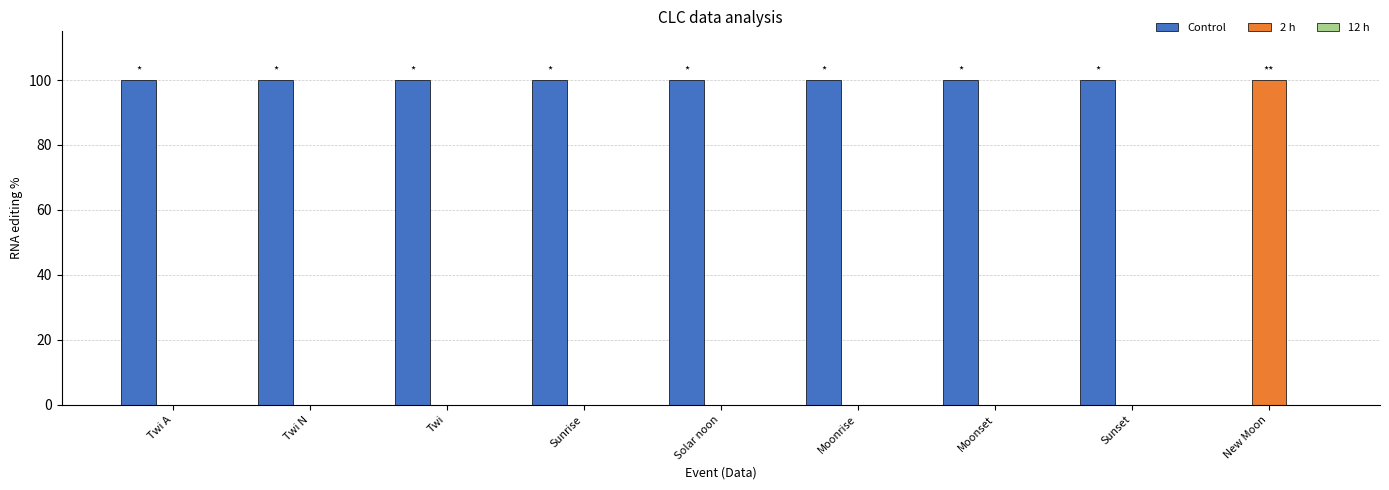

What is the total value across all series at Sunset?

100